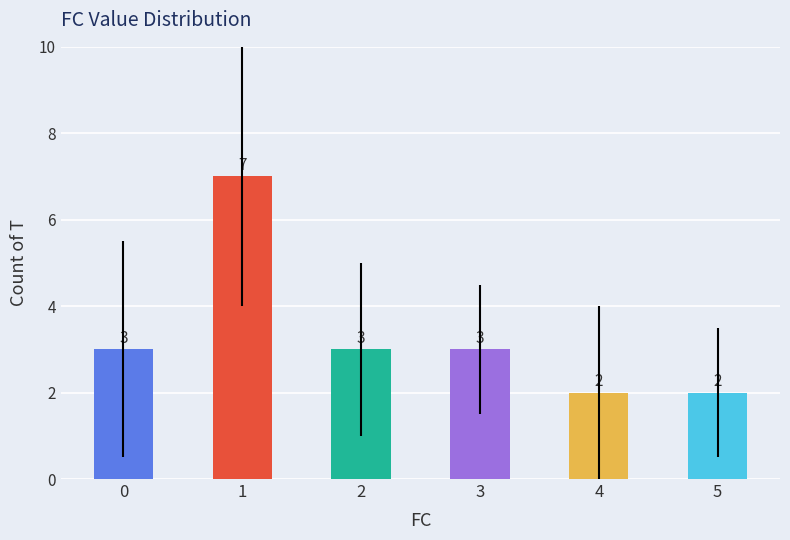

What is the smallest value displayed?

2